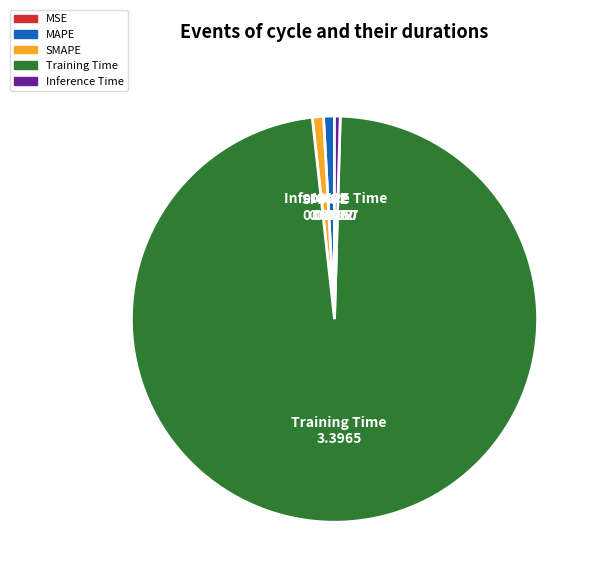

The MAPE slice represents 1% of the pie. True or false?

True